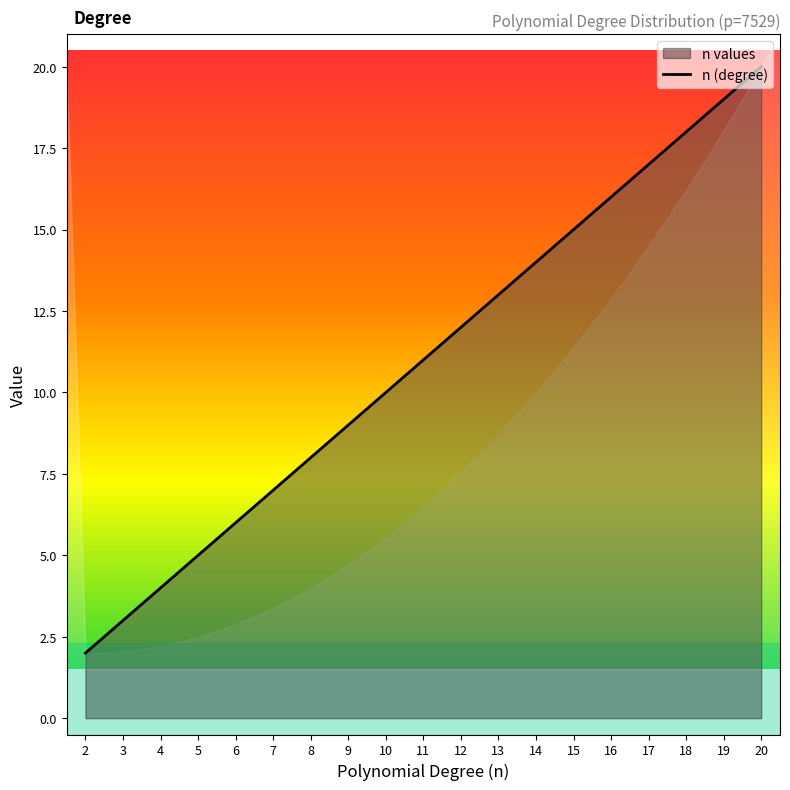

How many data points are above 11?

9